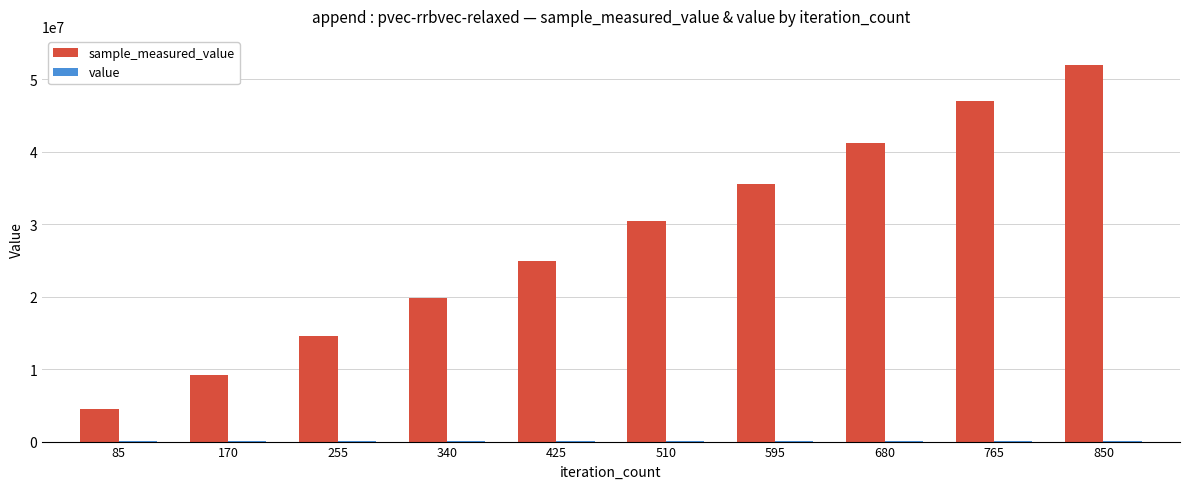

At which category is the sum across all series the highest?

850